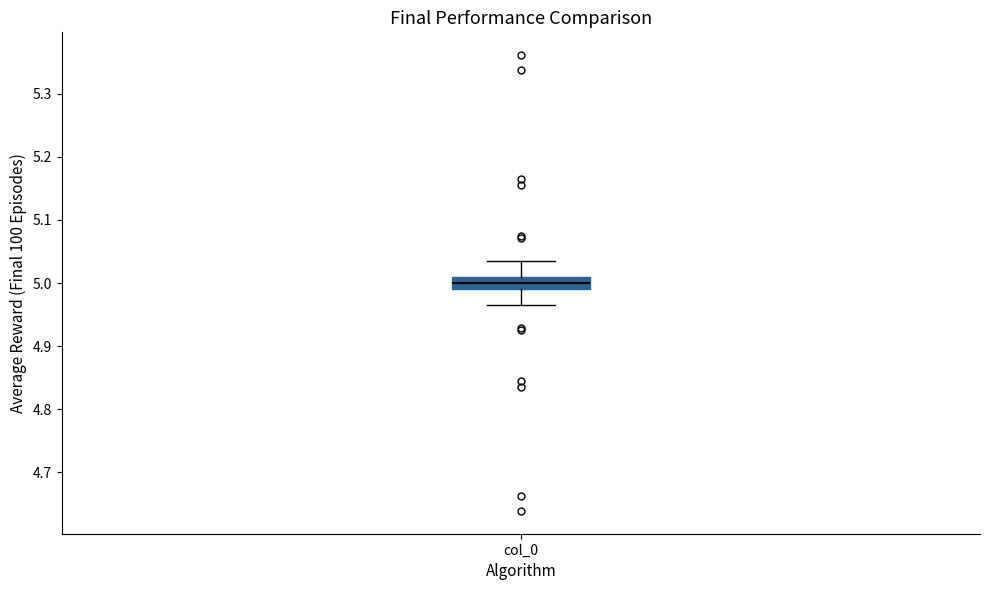

Transcribe this box plot: give where the median line is, the range the box spans, and where the two whiskers end, as read against the y-axis. The values are not printed on the chart, so give them approximately, as read against the axis.

median 5.00, box 4.99 to 5.01, whiskers 4.97 to 5.03